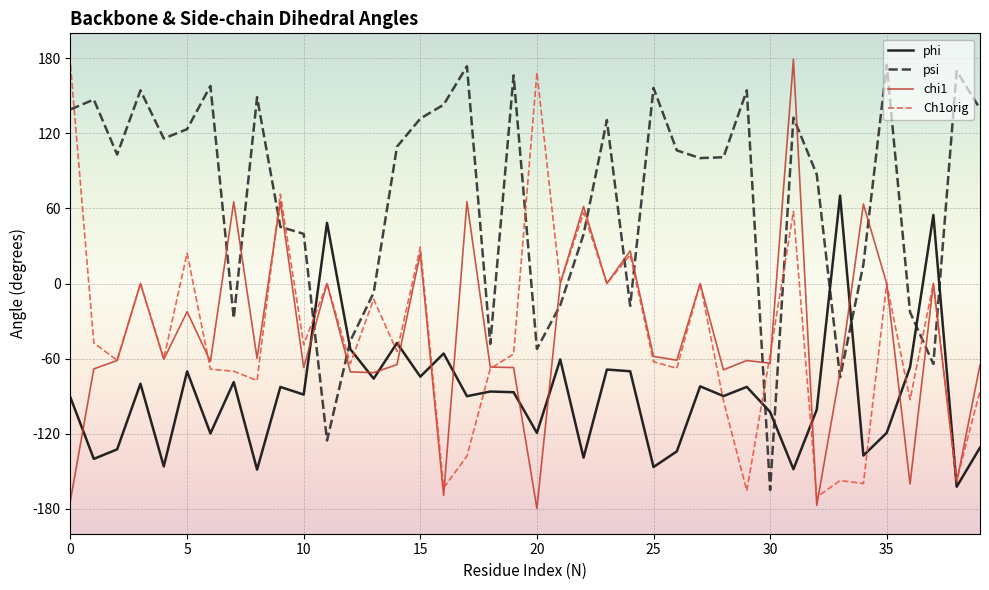

How many intersections are there between psi and phi?

8